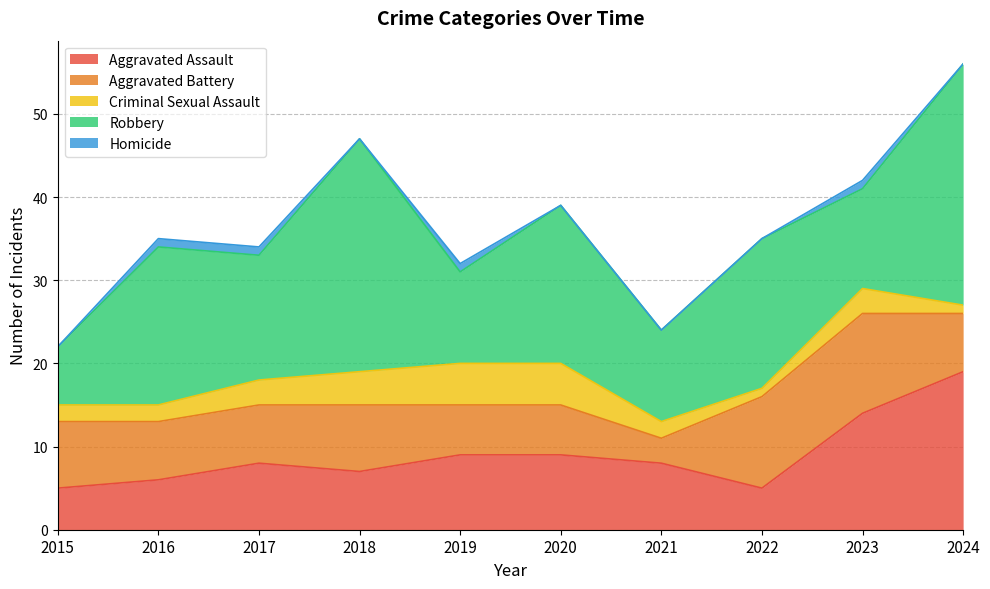

How many values in the Aggravated Assault series exceed 8?

4